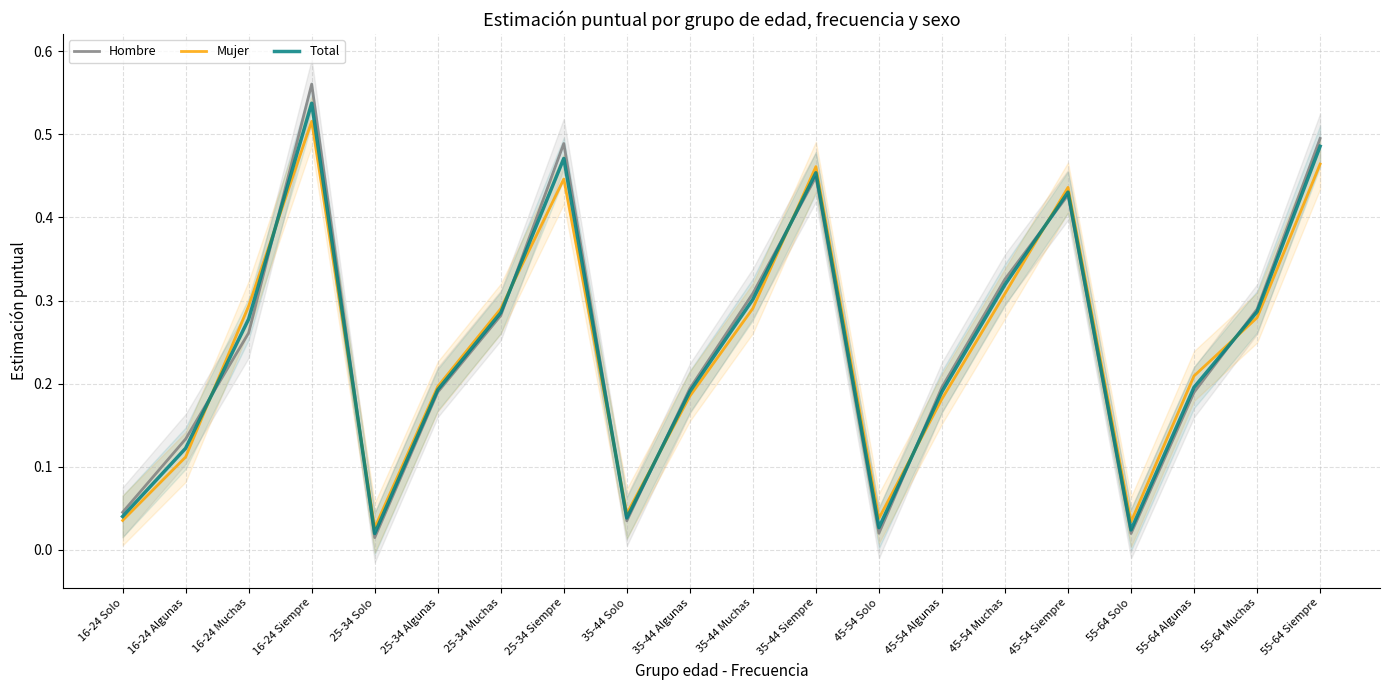

Reading left to right, list all the values displayed in this chart.

Hombre: 16-24 Solo=0.0	16-24 Algunas=0.1	16-24 Muchas=0.3	16-24 Siempre=0.6	25-34 Solo=0.0	25-34 Algunas=0.2	25-34 Muchas=0.3	25-34 Siempre=0.5	35-44 Solo=0.0	35-44 Algunas=0.2	35-44 Muchas=0.3	35-44 Siempre=0.4	45-54 Solo=0.0	45-54 Algunas=0.2	45-54 Muchas=0.3	45-54 Siempre=0.4	55-64 Solo=0.0	55-64 Algunas=0.2	55-64 Muchas=0.3	55-64 Siempre=0.5
Mujer: 16-24 Solo=0.0	16-24 Algunas=0.1	16-24 Muchas=0.3	16-24 Siempre=0.5	25-34 Solo=0.0	25-34 Algunas=0.2	25-34 Muchas=0.3	25-34 Siempre=0.4	35-44 Solo=0.0	35-44 Algunas=0.2	35-44 Muchas=0.3	35-44 Siempre=0.5	45-54 Solo=0.0	45-54 Algunas=0.2	45-54 Muchas=0.3	45-54 Siempre=0.4	55-64 Solo=0.0	55-64 Algunas=0.2	55-64 Muchas=0.3	55-64 Siempre=0.5
Total: 16-24 Solo=0.0	16-24 Algunas=0.1	16-24 Muchas=0.3	16-24 Siempre=0.5	25-34 Solo=0.0	25-34 Algunas=0.2	25-34 Muchas=0.3	25-34 Siempre=0.5	35-44 Solo=0.0	35-44 Algunas=0.2	35-44 Muchas=0.3	35-44 Siempre=0.5	45-54 Solo=0.0	45-54 Algunas=0.2	45-54 Muchas=0.3	45-54 Siempre=0.4	55-64 Solo=0.0	55-64 Algunas=0.2	55-64 Muchas=0.3	55-64 Siempre=0.5